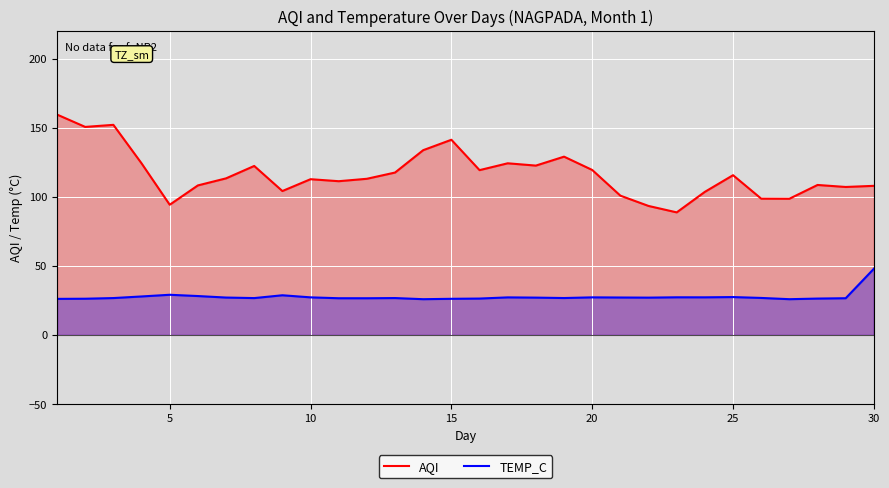

How many data points in TEMP_C are less than 26?

2